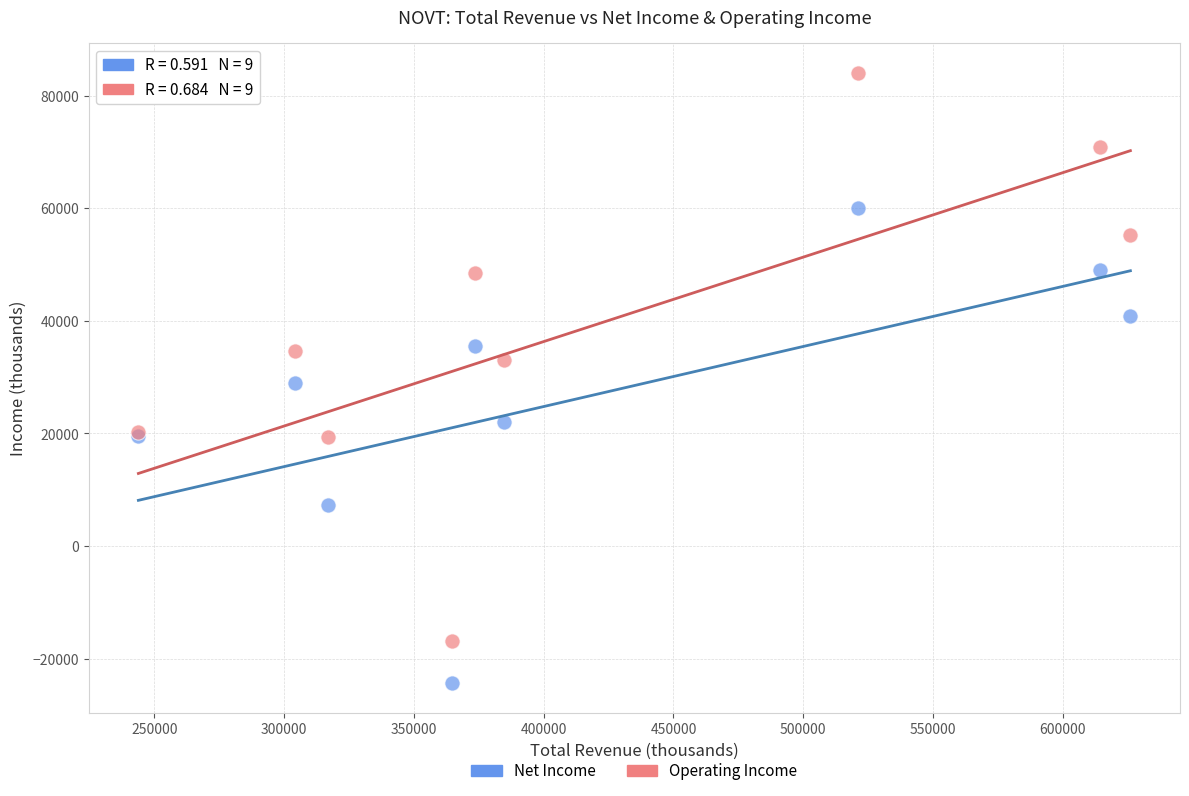

Which series has the largest Y range (max minus min)?

Operating Income